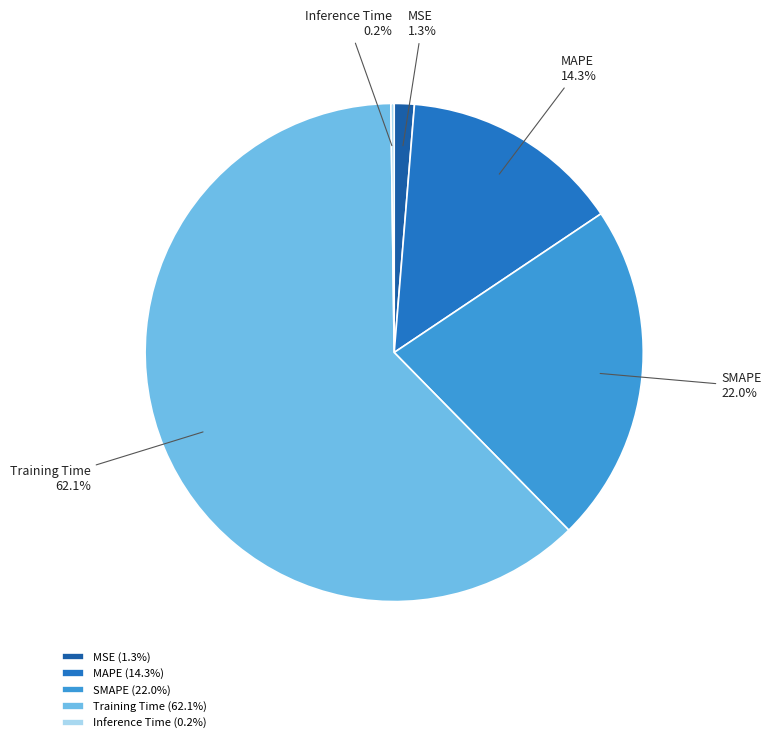

Combined, do SMAPE and MSE account for over 50%?

No